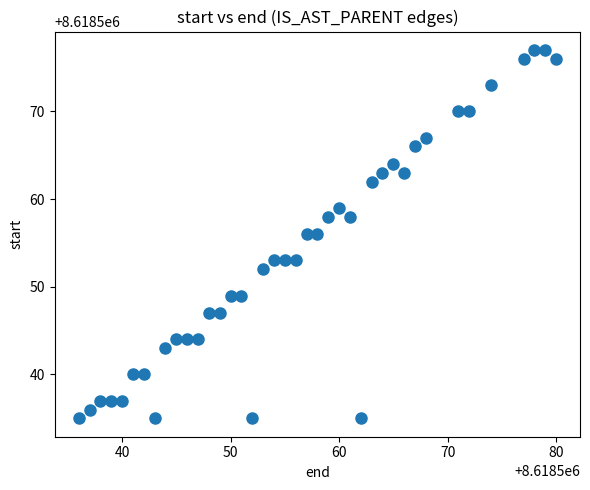

What is the range of Y values (max minus min)?

42